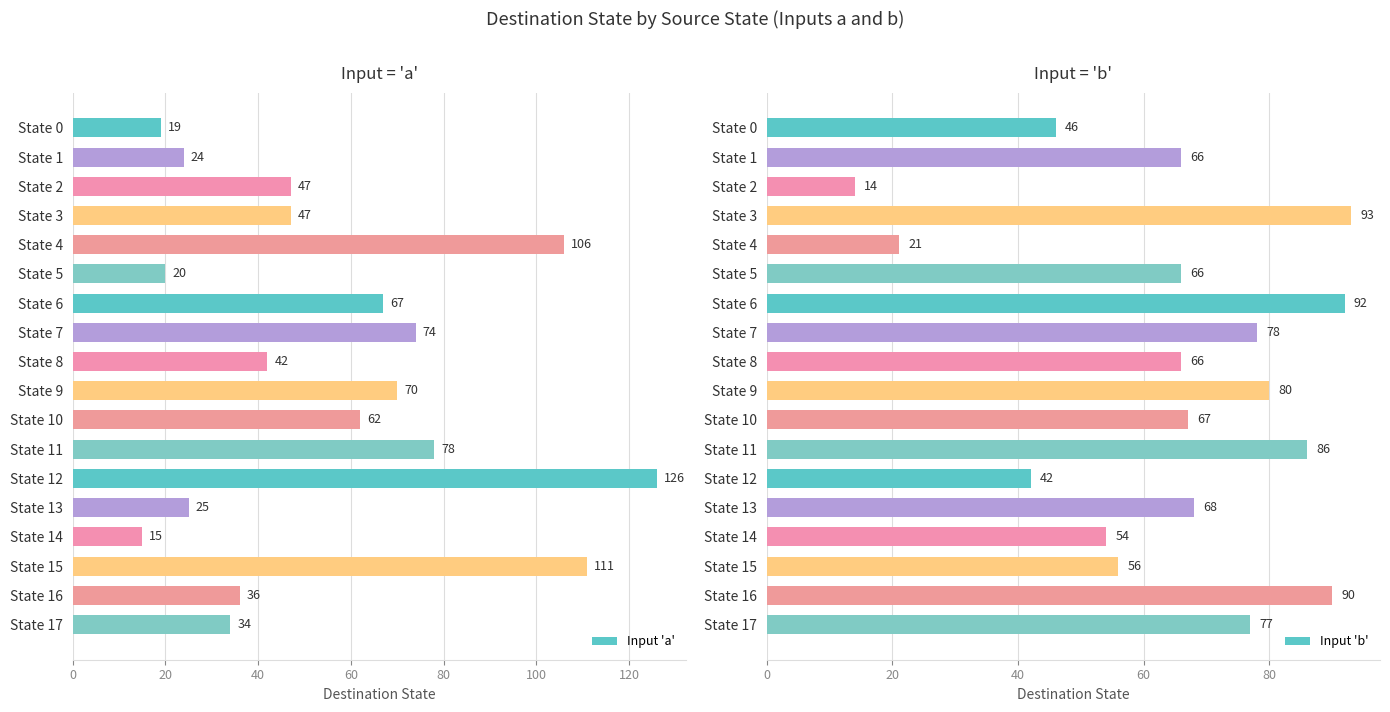

What is the difference between the second highest and second lowest values in the Input 'a' series?

92